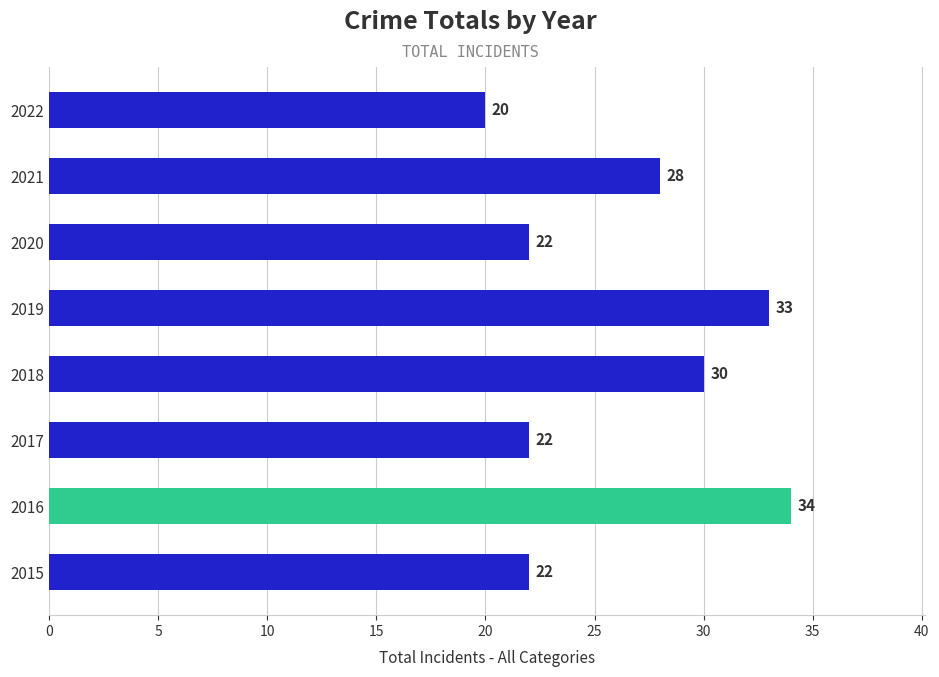

What is the maximum value shown in the chart?

34